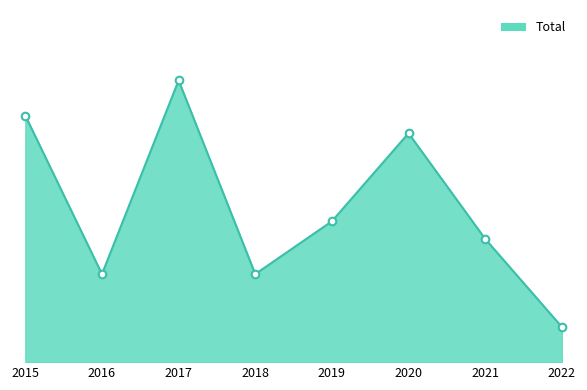

What is the change in value from 2017 to 2020?

-3